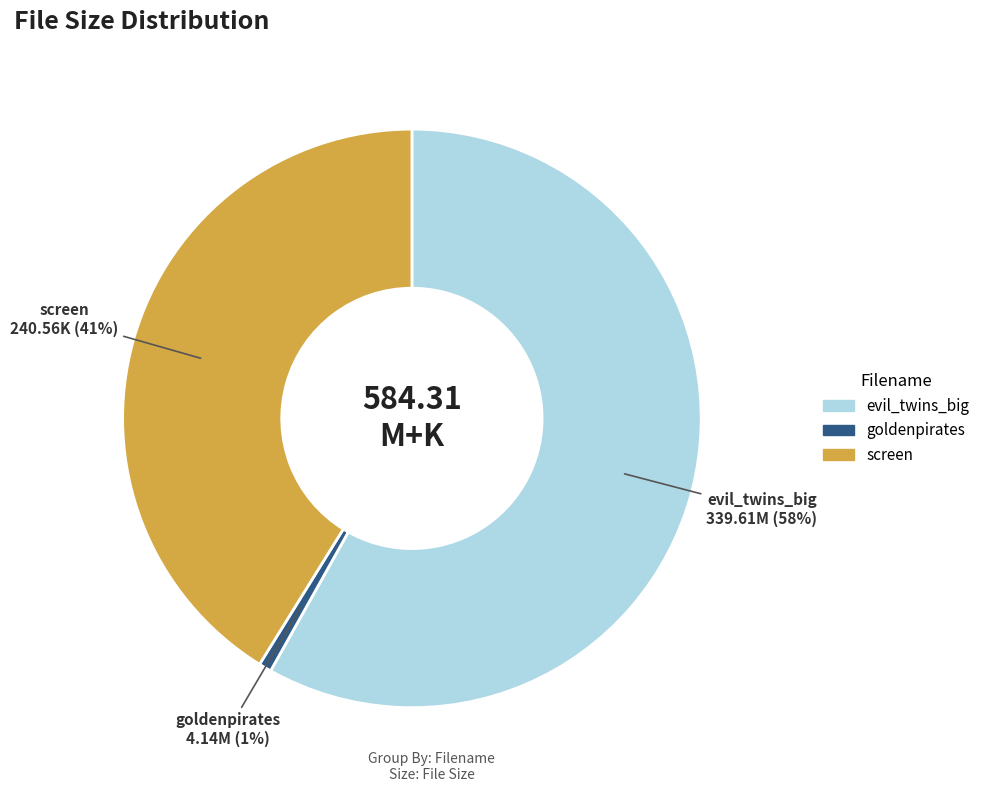

To the nearest percent, what is the difference between the largest and smallest slice percentages?

57%